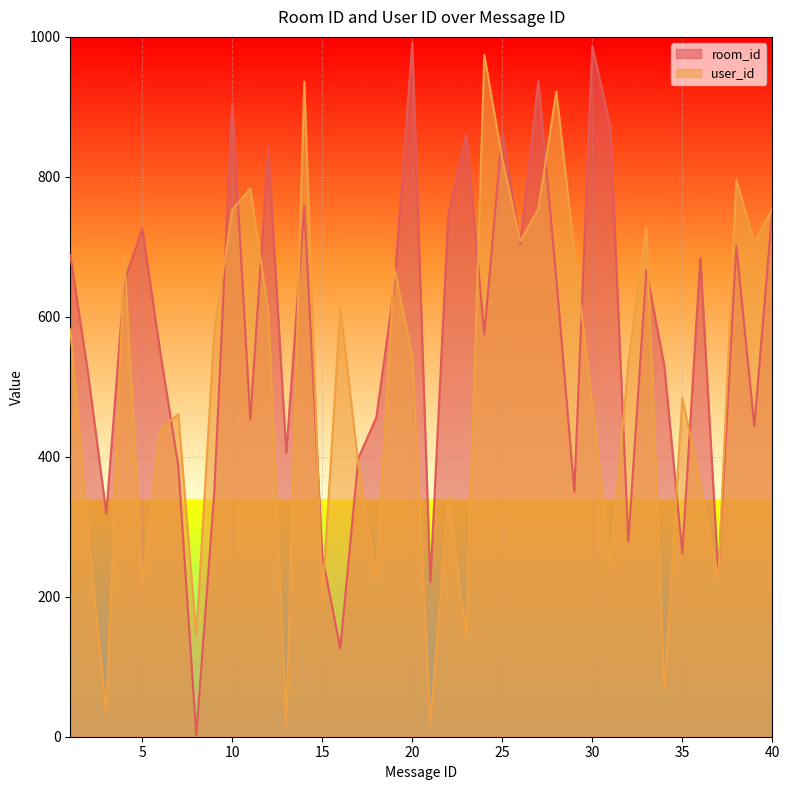

Which has a higher value, 6 or 29?

6